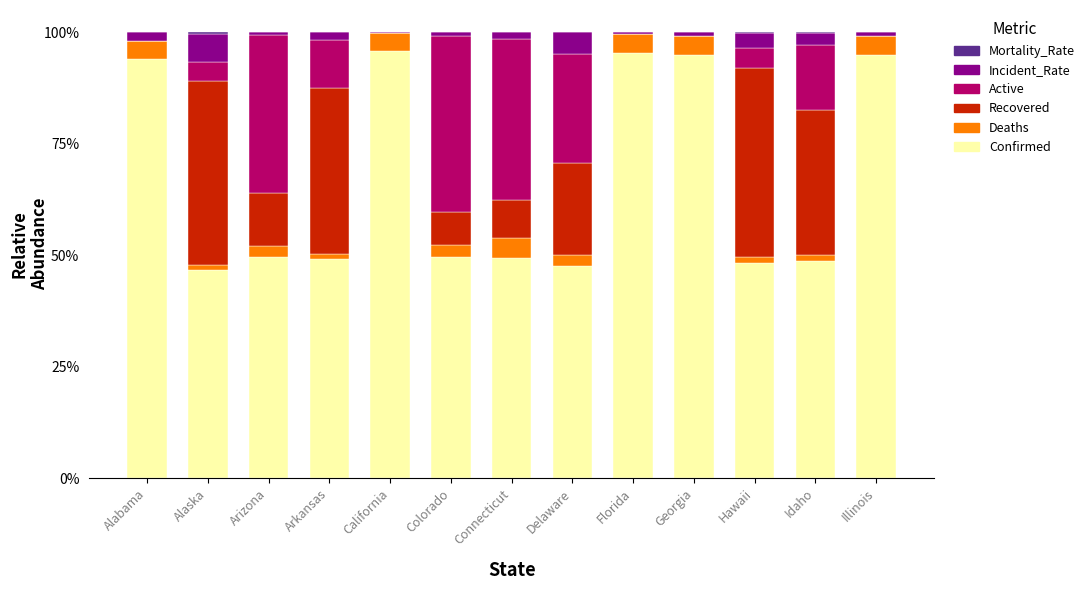

Is it true that Confirmed equals 32.9 at Georgia?

False